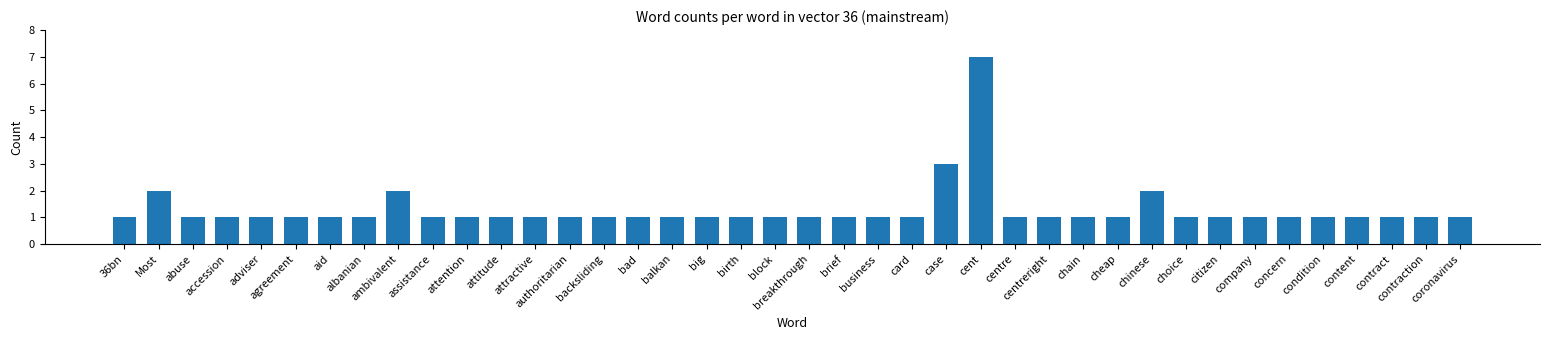

What is the smallest value displayed?

1